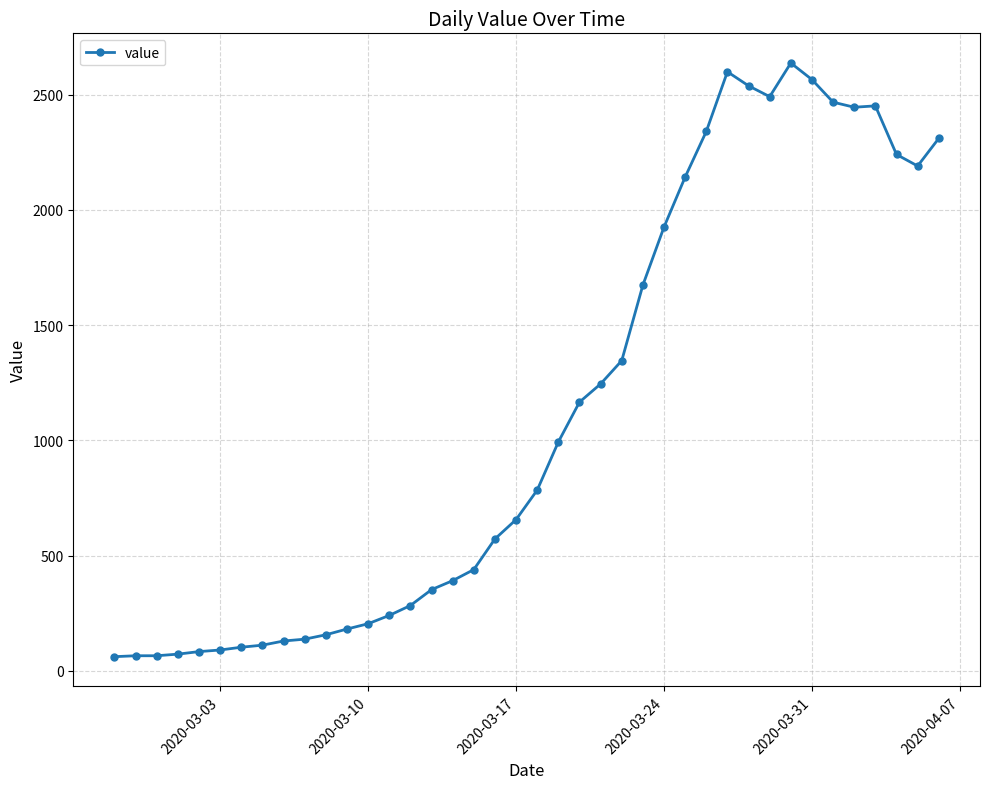

What is the average value?

1124